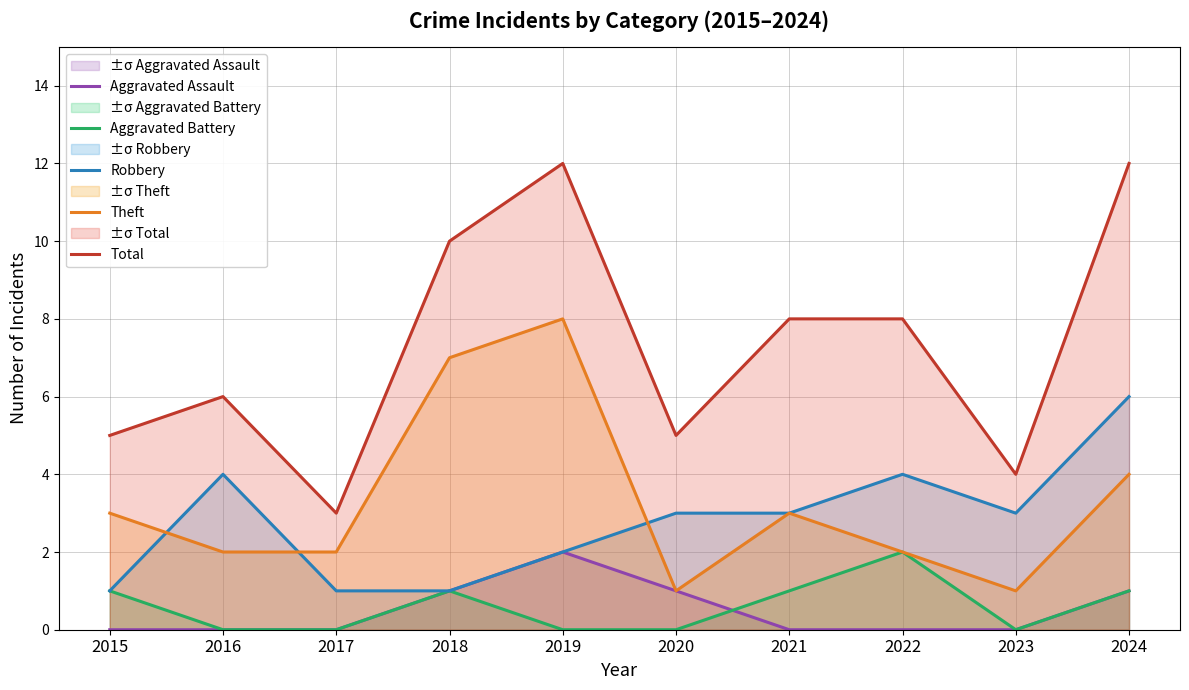

What is the difference between the second highest and minimum values in the Aggravated Assault series?

1